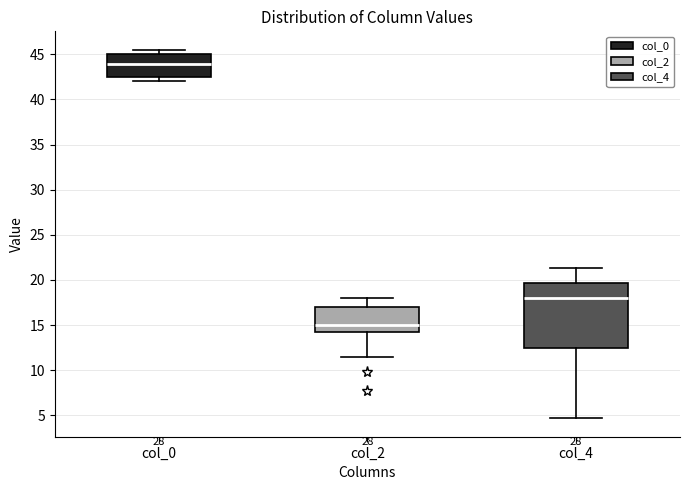

Reading left to right, read every box against the y-axis: the position of its median line, the range the box covers, and the ends of its whiskers. The values are not printed on the chart, so give them approximately, as read against the axis.

col_0: median 44.0, box 42.5 to 45.0, whiskers 42.0 to 45.5
col_2: median 15.0, box 14.5 to 17.0, whiskers 11.5 to 18.0
col_4: median 18.0, box 12.5 to 19.5, whiskers 4.5 to 21.5